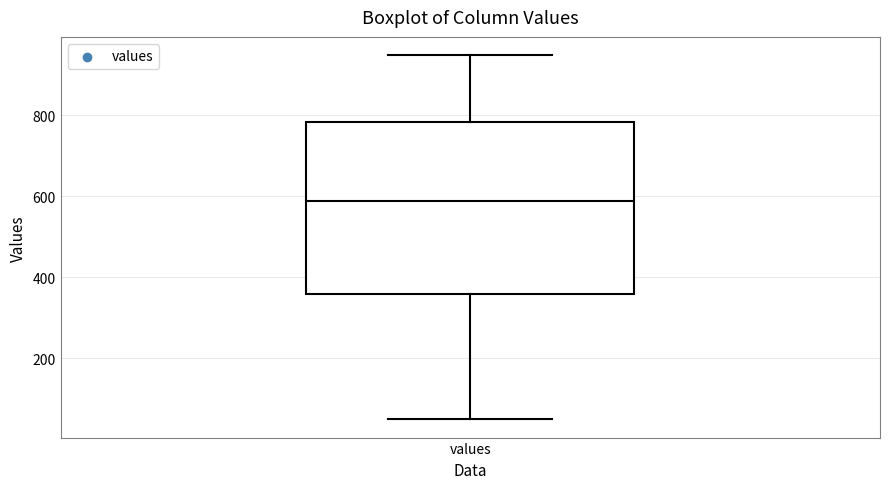

Where is the lower edge of the box for values on the y-axis? The values are not printed on the chart, so give them approximately, as read against the axis.

360